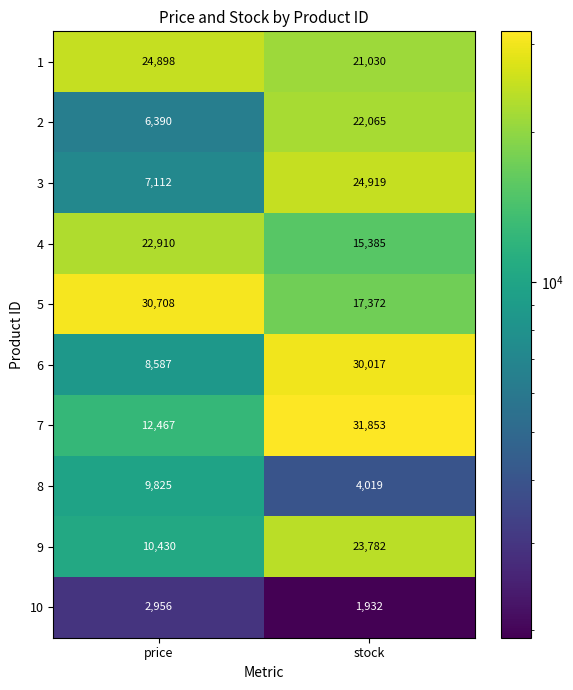

True or false: 1 has a value of 16563 at price.

False